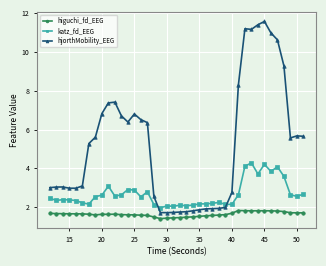

Rank the series by their average value, from highest to lowest.

hjorthMobility_EEG, katz_fd_EEG, higuchi_fd_EEG